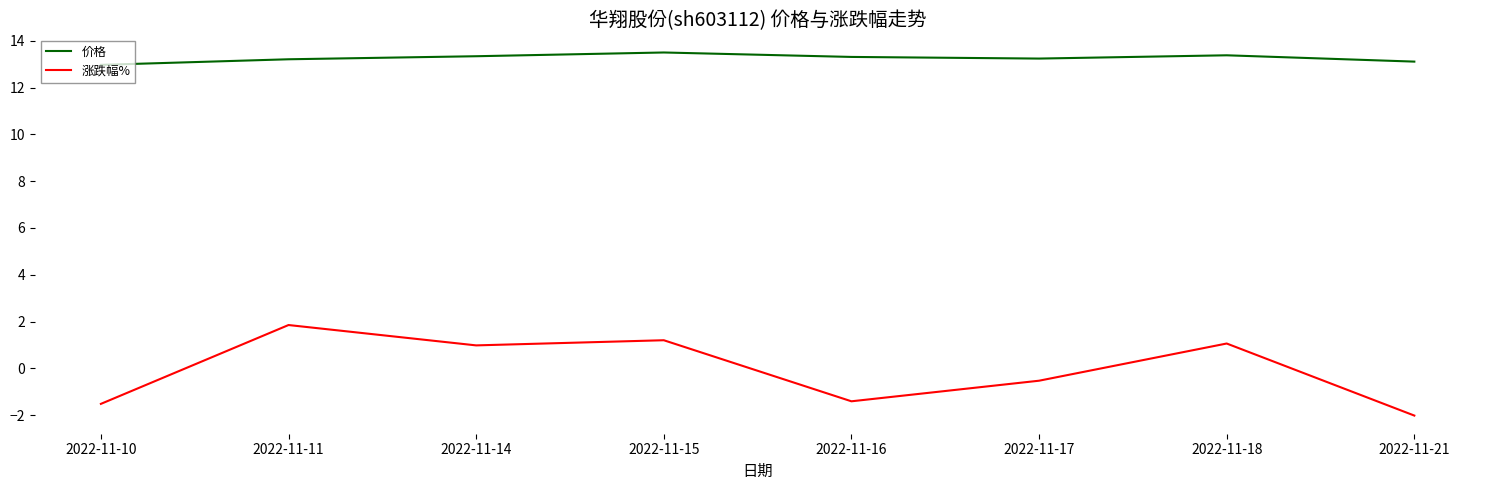

Where does the 涨跌幅% series first go above 0?

2022-11-11